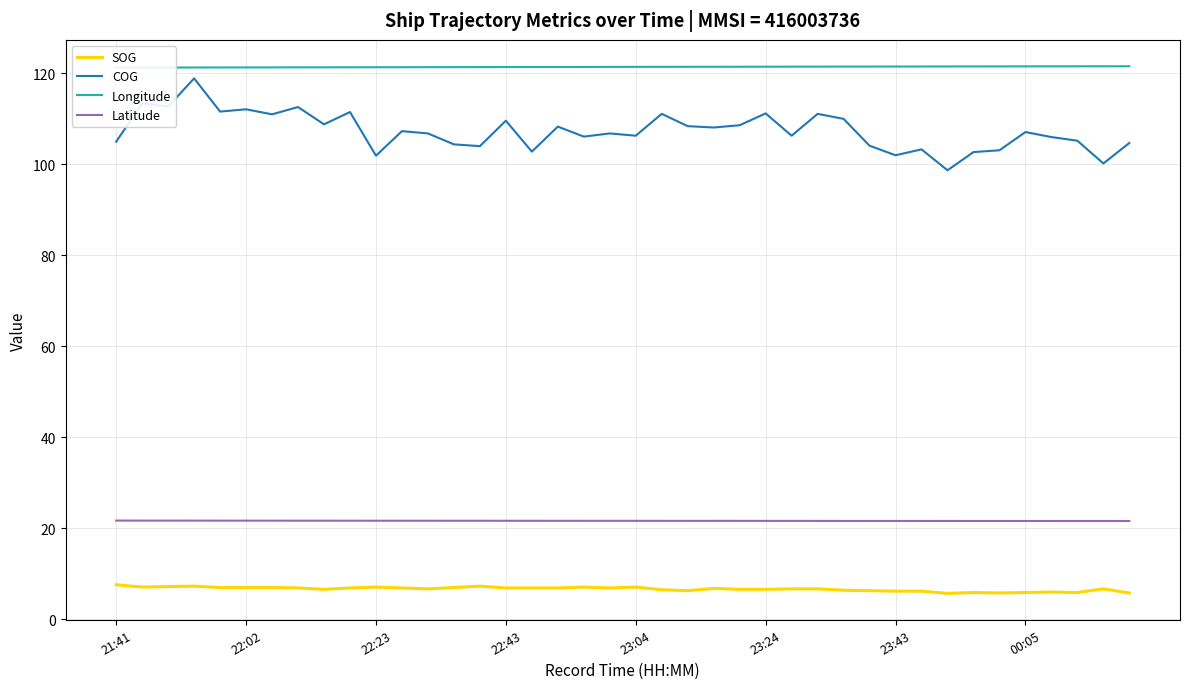

True or false: Latitude and COG intersect in this chart.

False